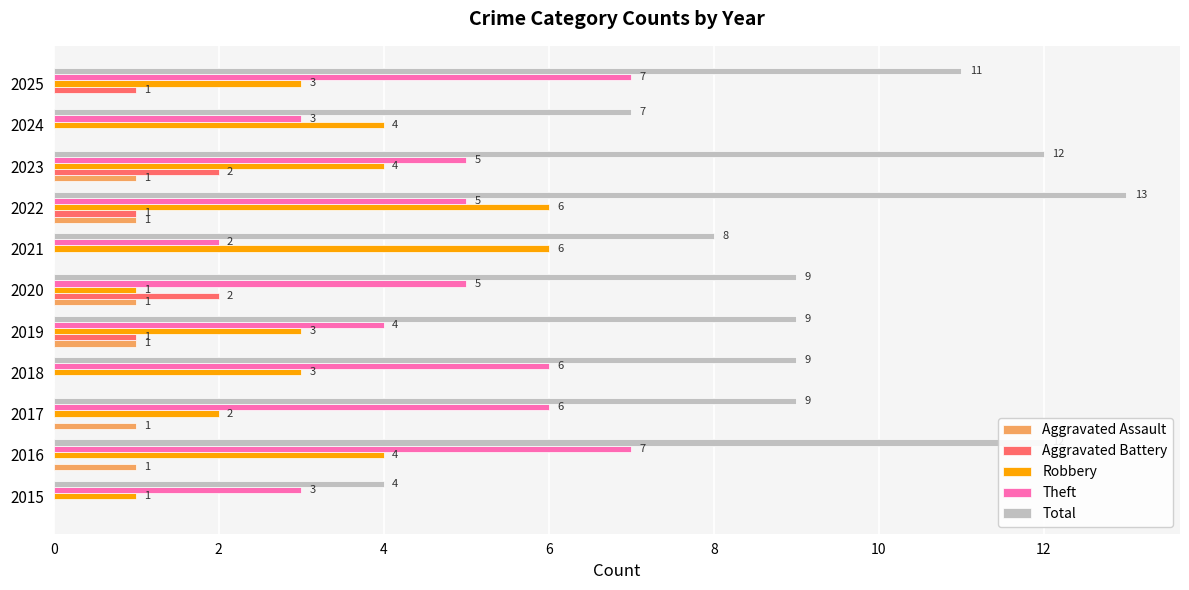

Count the Aggravated Assault values in the range 0 to 1.

11